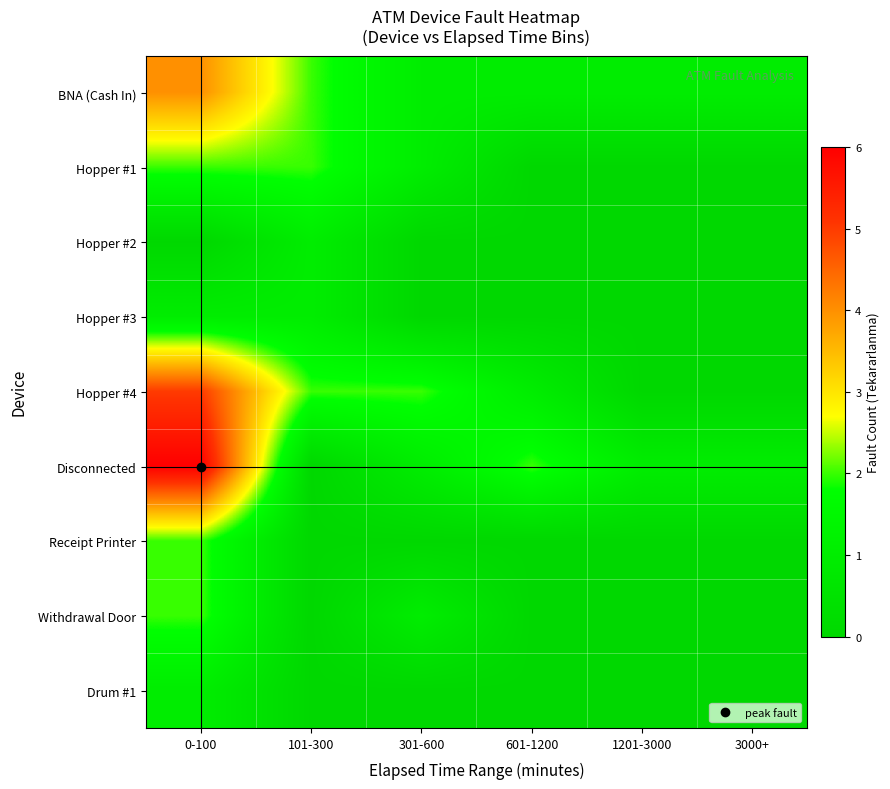

Reading left to right, transcribe all the data shown in this chart.

BNA (Cash In): 0-100=4	101-300=2	301-600=1	601-1200=1	1201-3000=1	3000+=1
Hopper #1: 0-100=2	101-300=2	301-600=1	601-1200=0	1201-3000=0	3000+=0
Hopper #2: 0-100=0	101-300=1	301-600=0	601-1200=0	1201-3000=0	3000+=0
Hopper #3: 0-100=1	101-300=1	301-600=0	601-1200=0	1201-3000=0	3000+=0
Hopper #4: 0-100=5	101-300=2	301-600=2	601-1200=1	1201-3000=0	3000+=0
Disconnected: 0-100=6	101-300=0	301-600=1	601-1200=2	1201-3000=1	3000+=1
Receipt Printer: 0-100=2	101-300=0	301-600=0	601-1200=0	1201-3000=0	3000+=0
Withdrawal Door: 0-100=2	101-300=0	301-600=1	601-1200=0	1201-3000=0	3000+=0
Drum #1: 0-100=1	101-300=0	301-600=0	601-1200=0	1201-3000=0	3000+=0